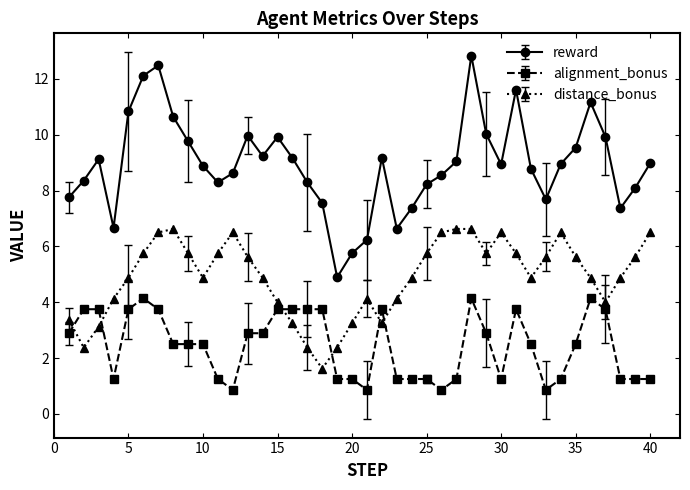

How many data points does each series have?

40